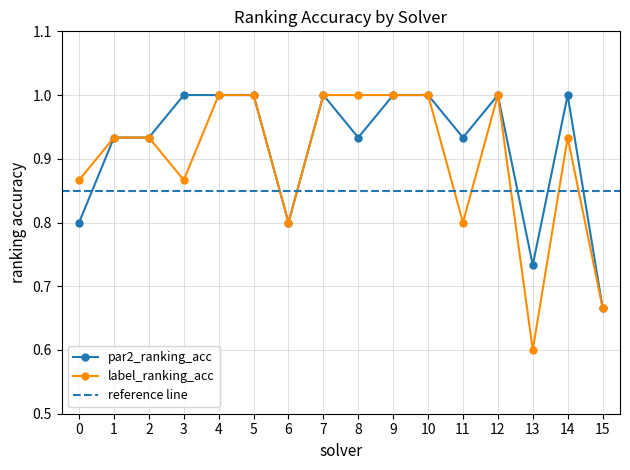

Is the value of par2_ranking_acc at 14 greater than the value of label_ranking_acc at 1?

Yes